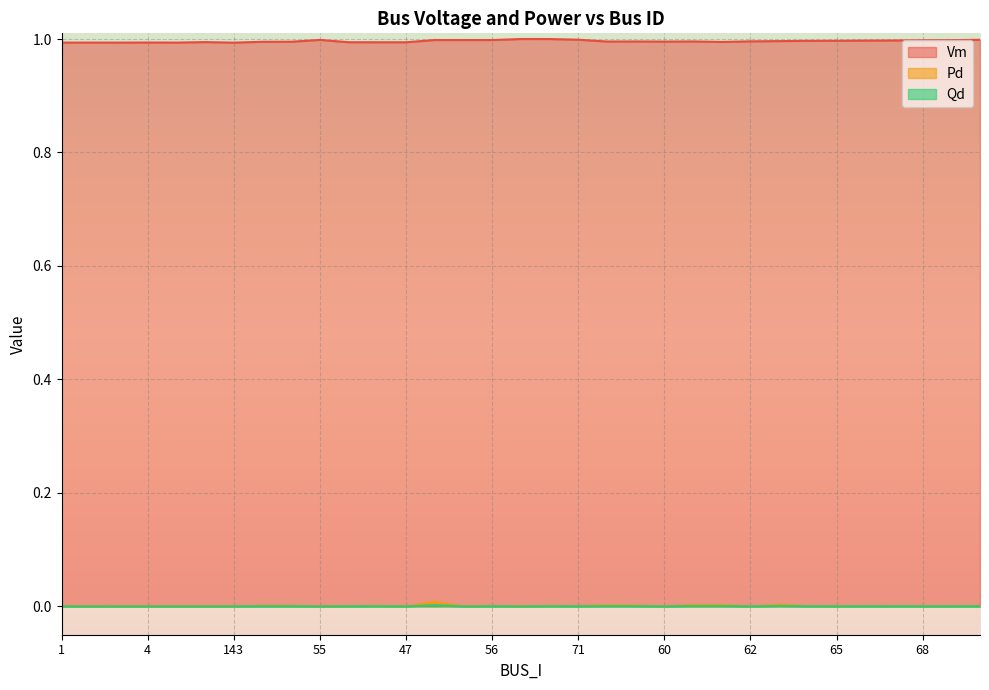

Where is Pd nearest to the value 0?

2